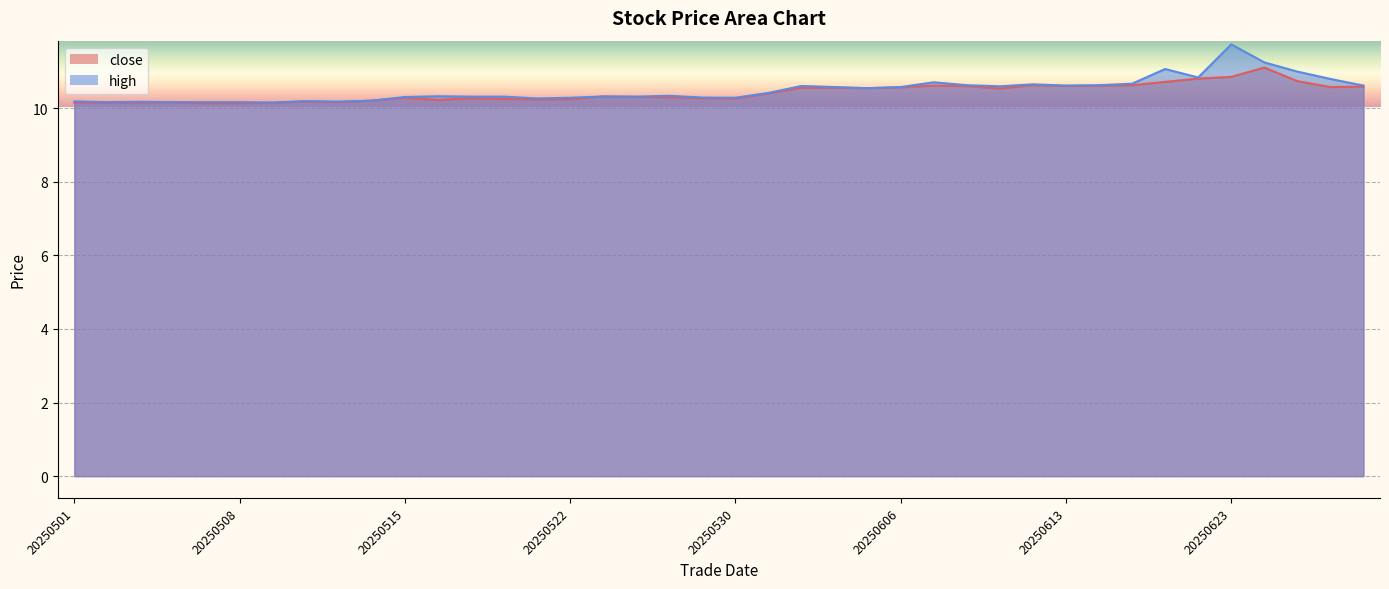

What is the difference between the close values at 20250623 and 20250612?

0.2